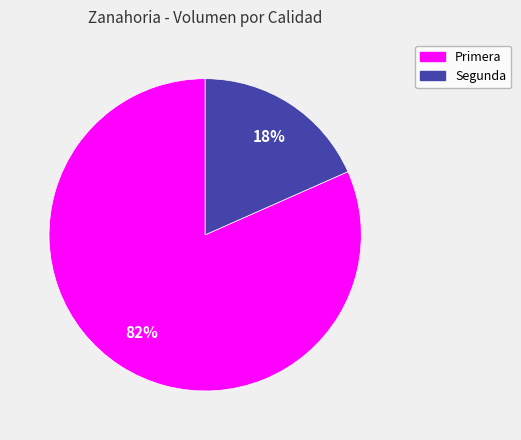

Which category accounts for the majority?

Primera